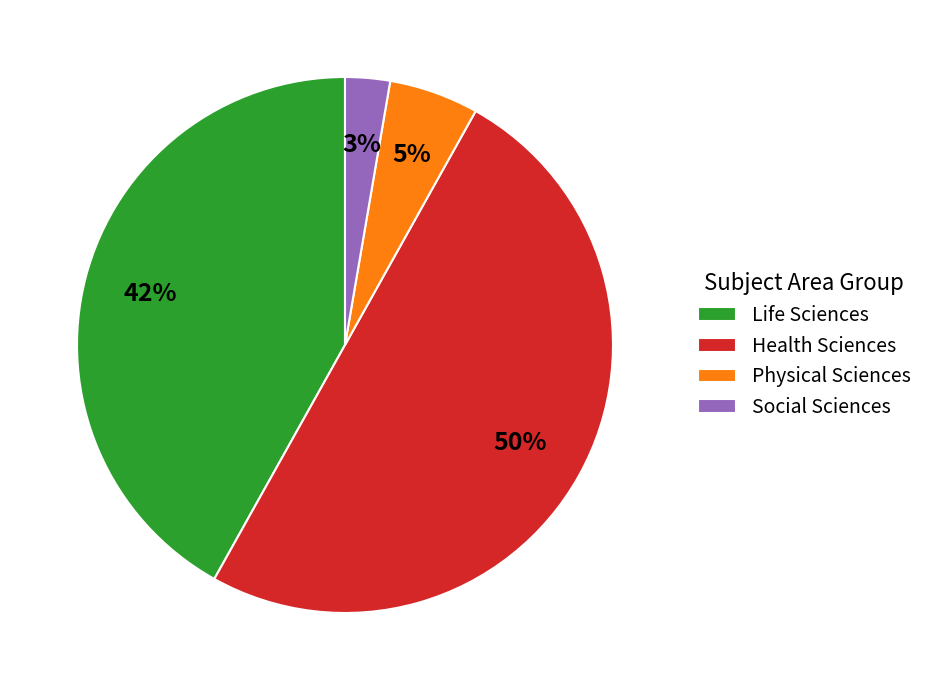

Is it true that Health Sciences is 50% of the pie?

True